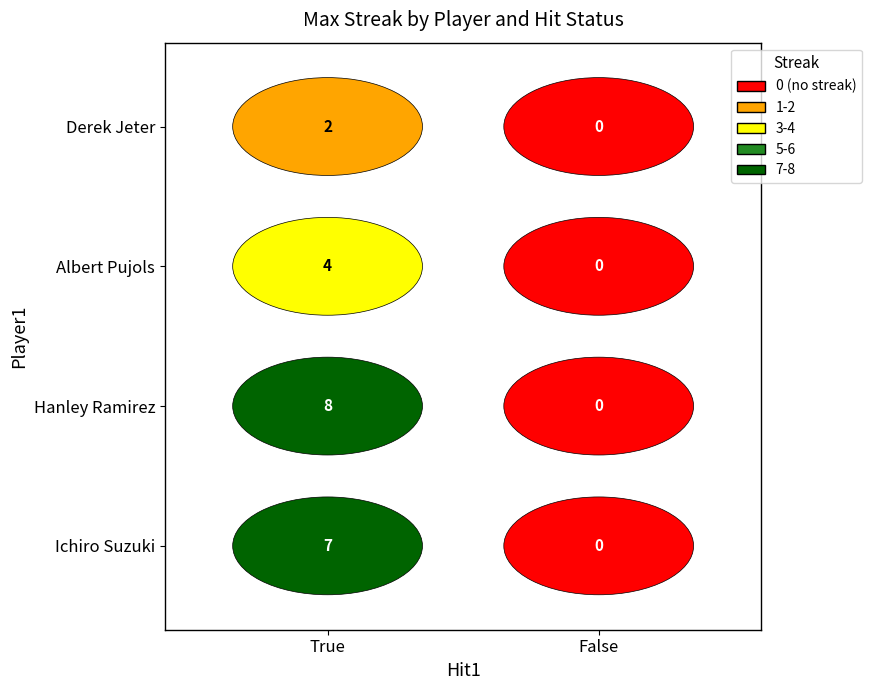

Which series changed the most between True and False?

Hanley Ramirez